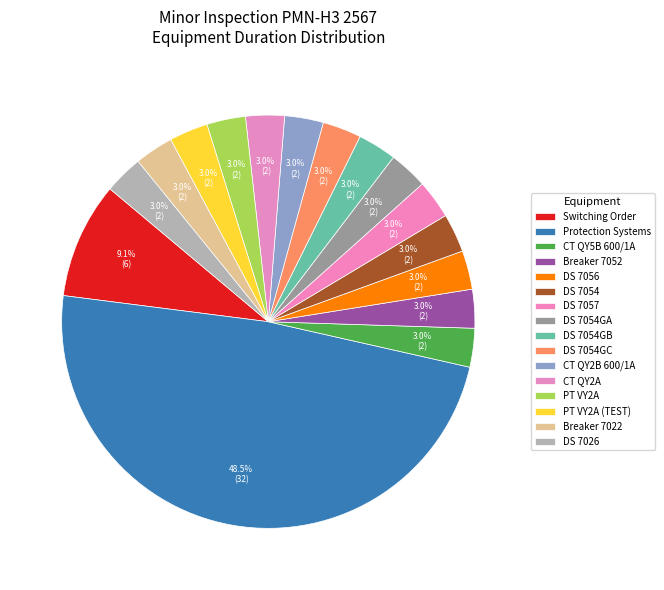

How many segments does this pie chart have?

16